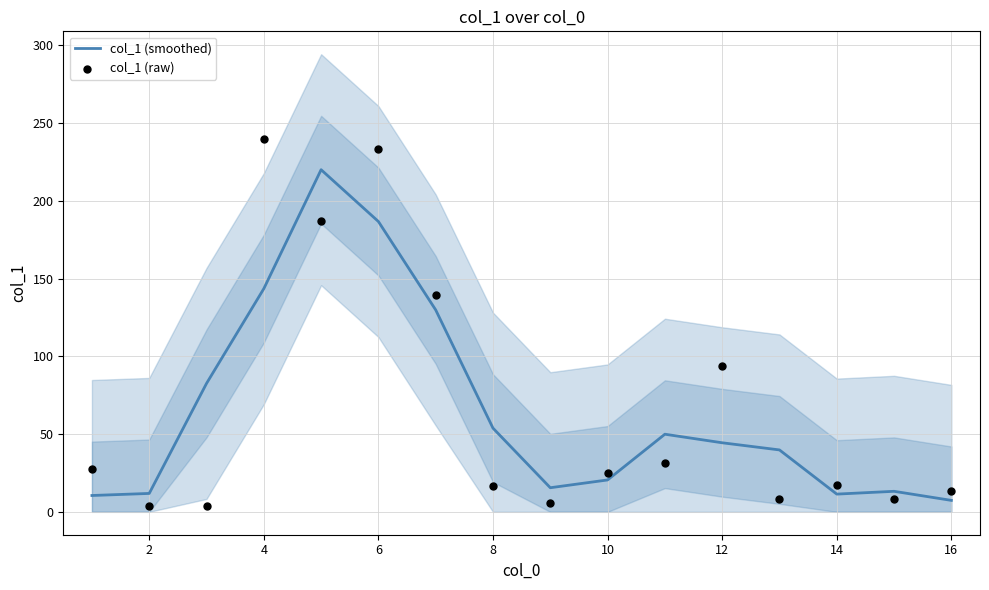

Which series has the largest total across all categories?

col_1 (raw)